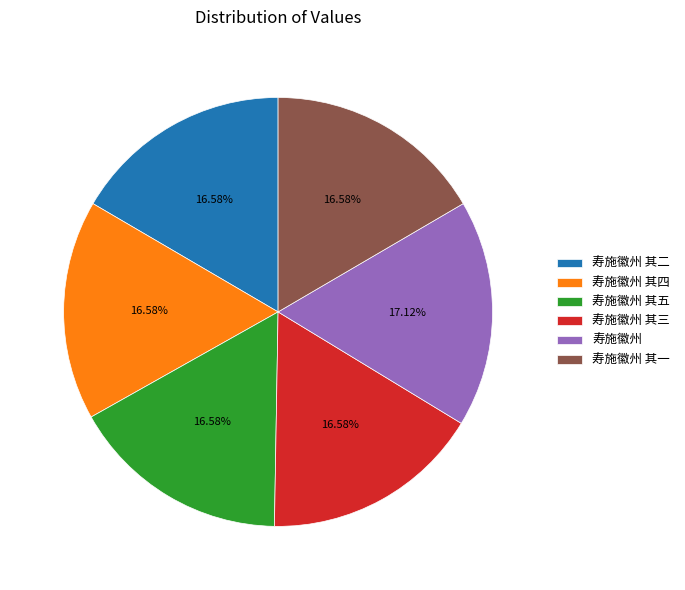

Is the sum of 寿施徽州 and 寿施徽州 其二 greater than half?

No